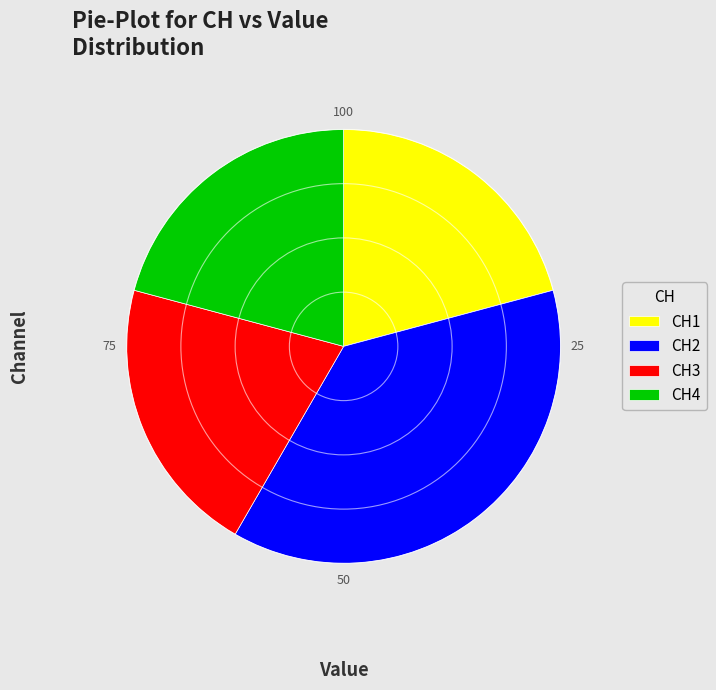

Approximately how many times larger is the value at CH3 compared to CH4?

1.0